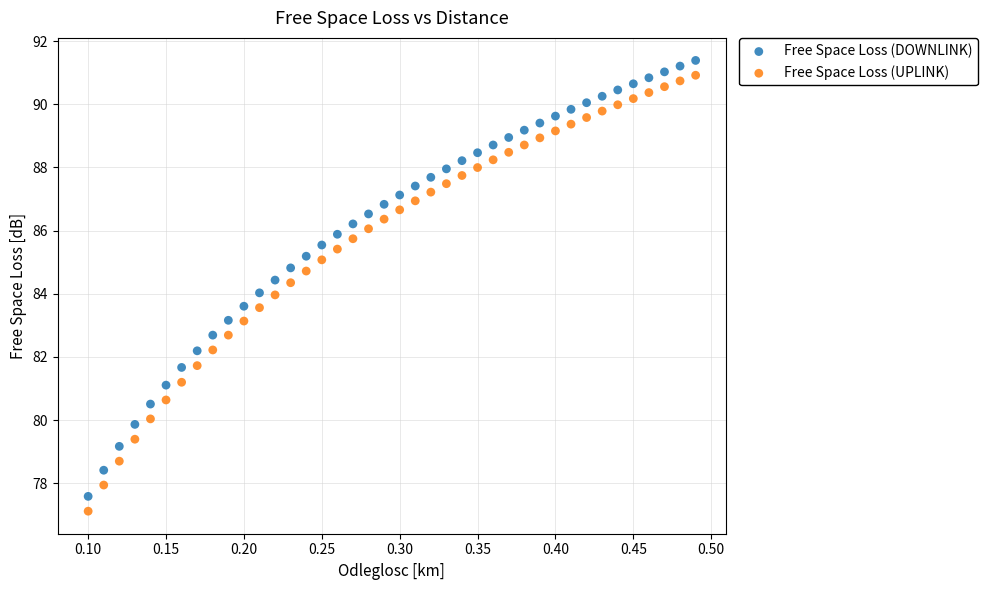

Which series reaches the maximum Y coordinate?

Free Space Loss (DOWNLINK)